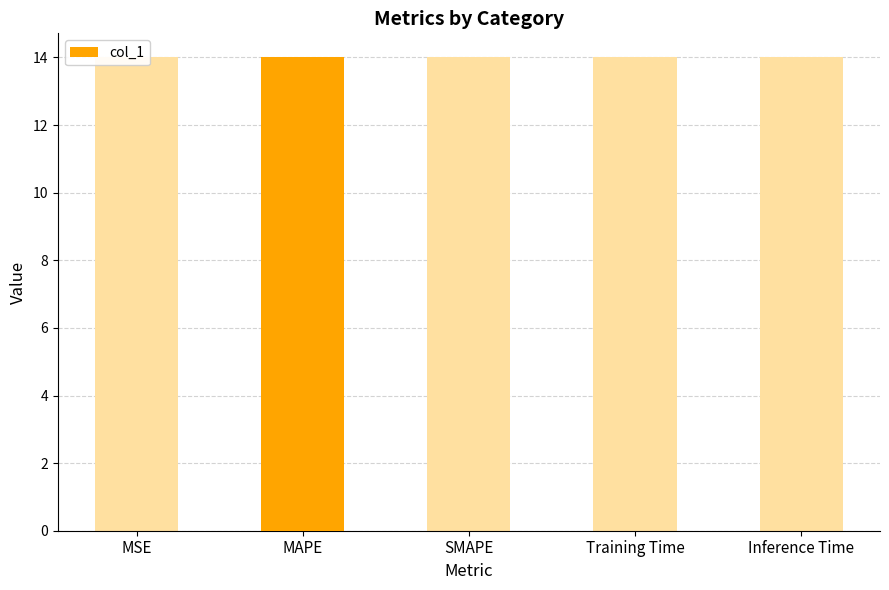

What is the label of the 1st bar from the left?

MSE